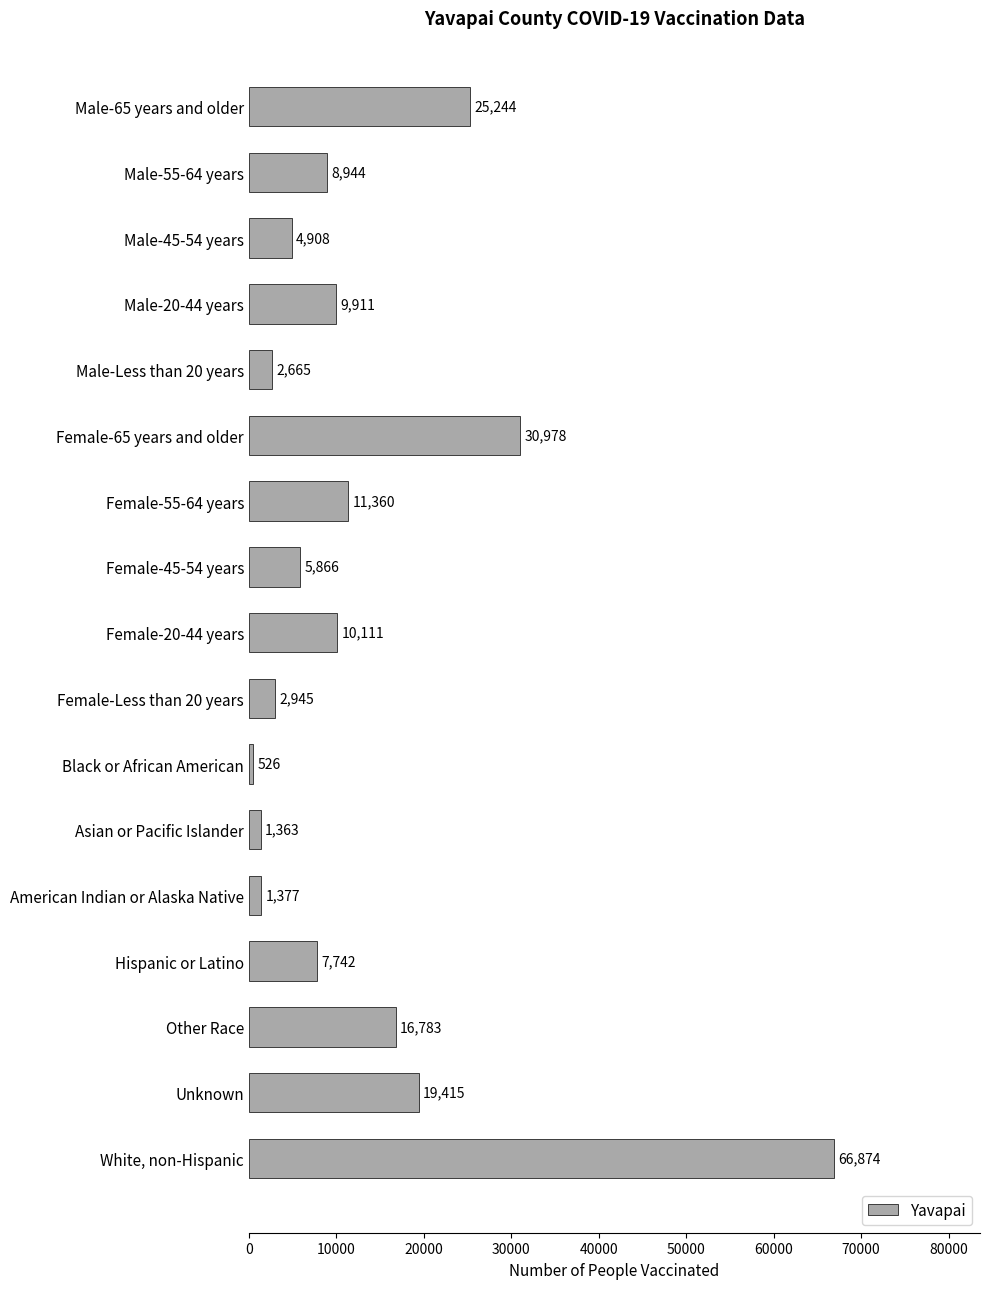

What is the average value?

13354